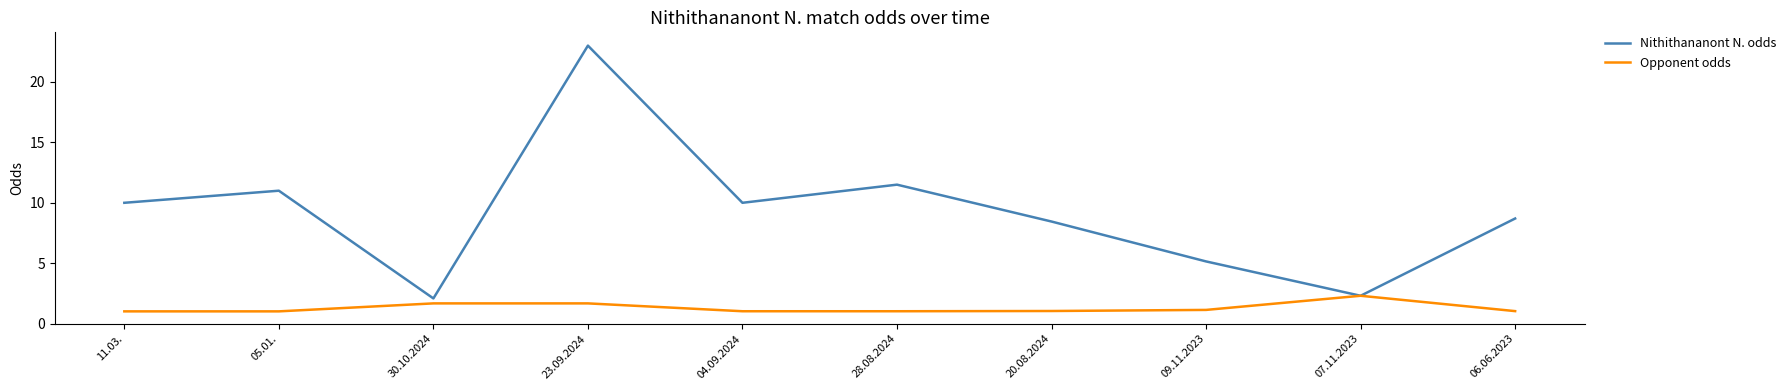

Which series has the widest spread of values?

Nithithananont N. odds